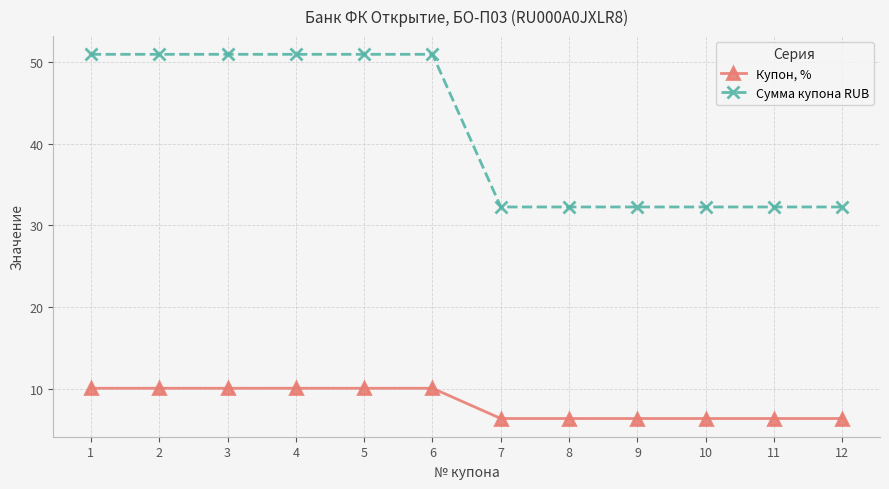

The Купон, % series shows 10.1 at 4. True or false?

True